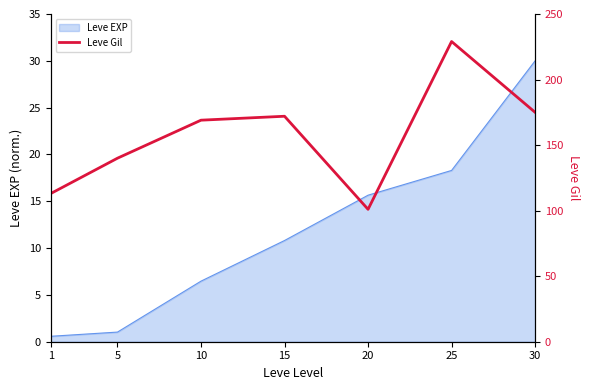

Where does the data first go above 169?

15